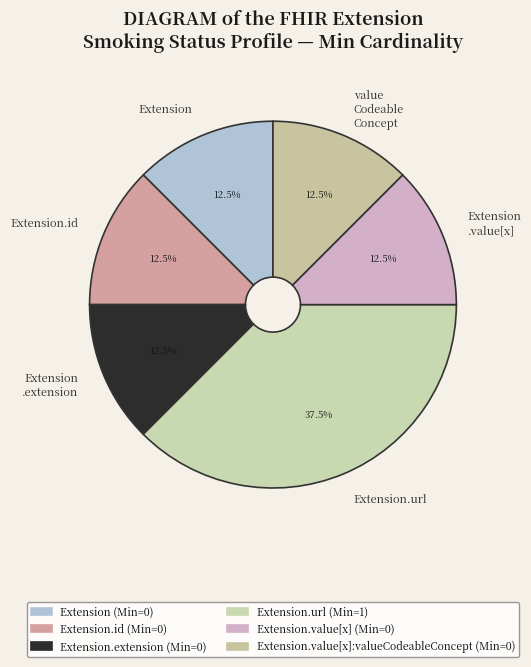

How many slices are in this pie chart?

6